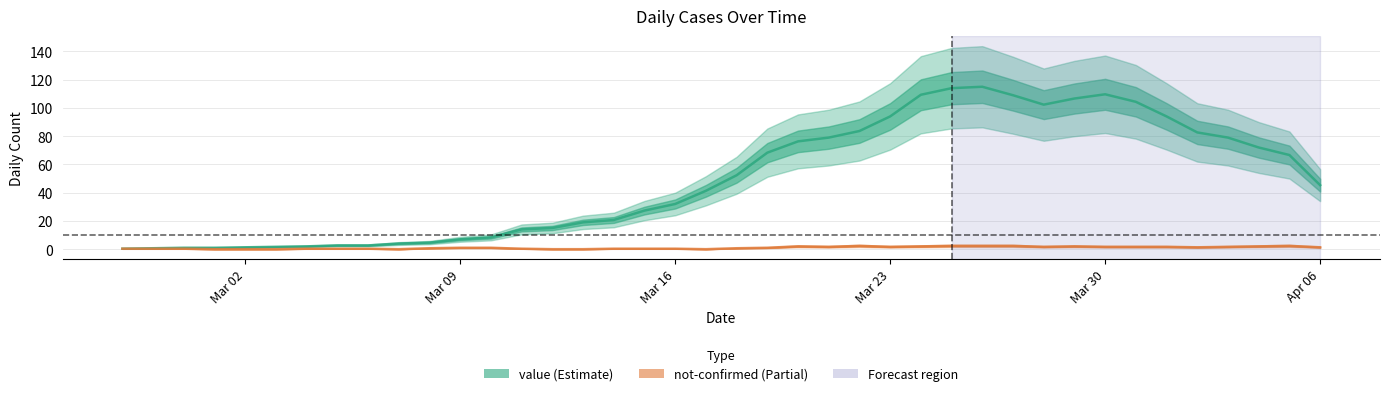

What are all the series names shown in the legend?

value, not-confirmed